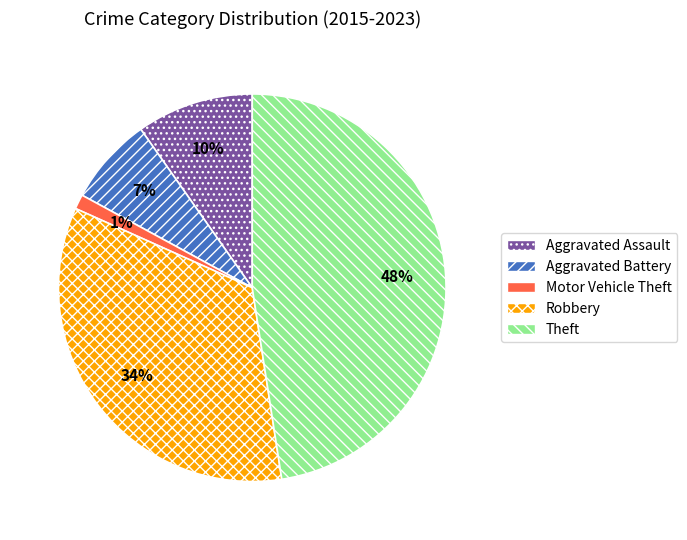

To the nearest percent, what percentage of the pie is Robbery?

34%